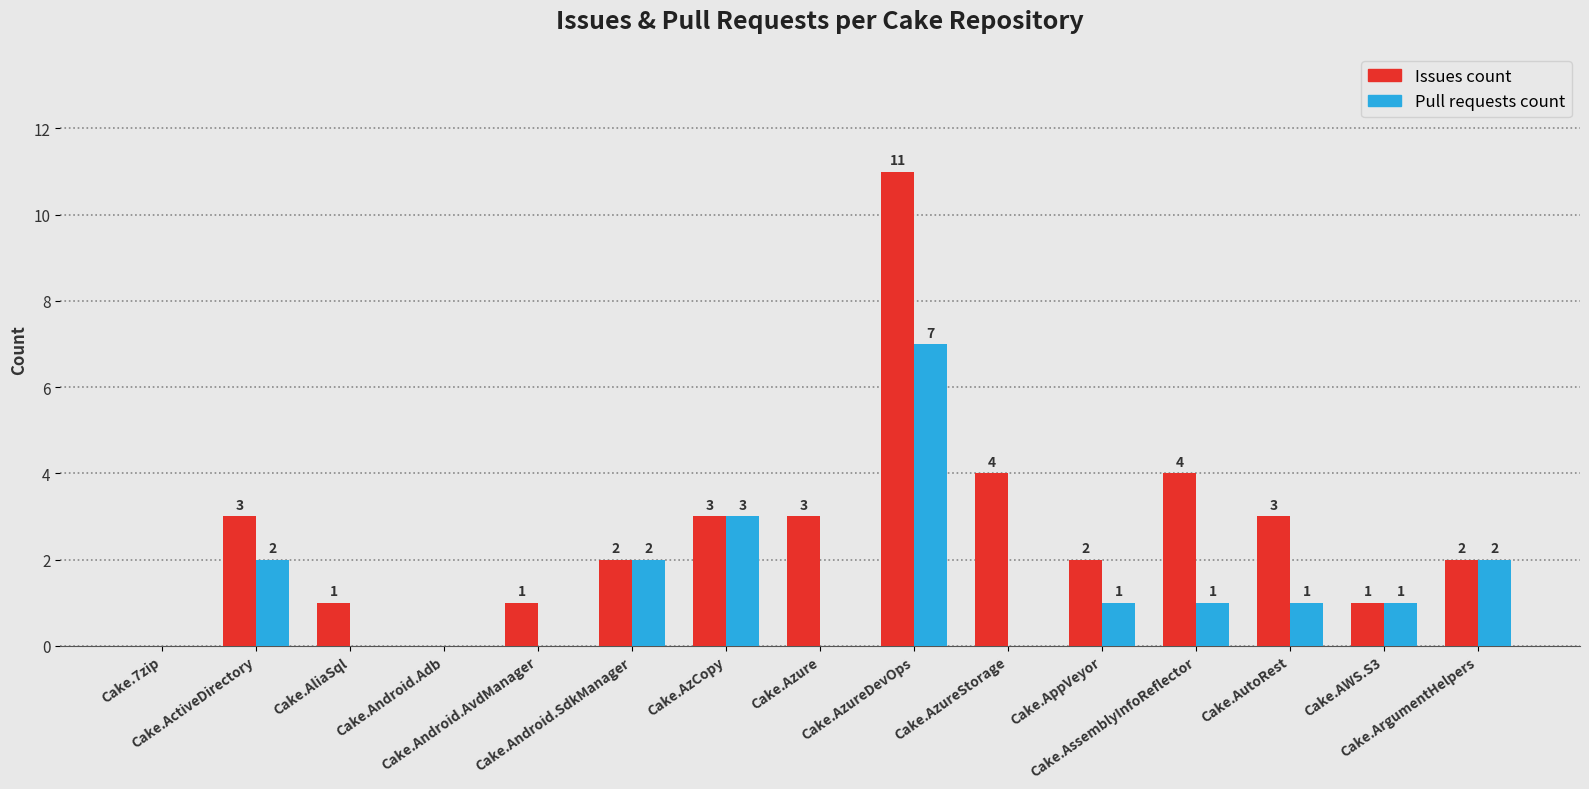

What is the maximum value shown in the chart?

11